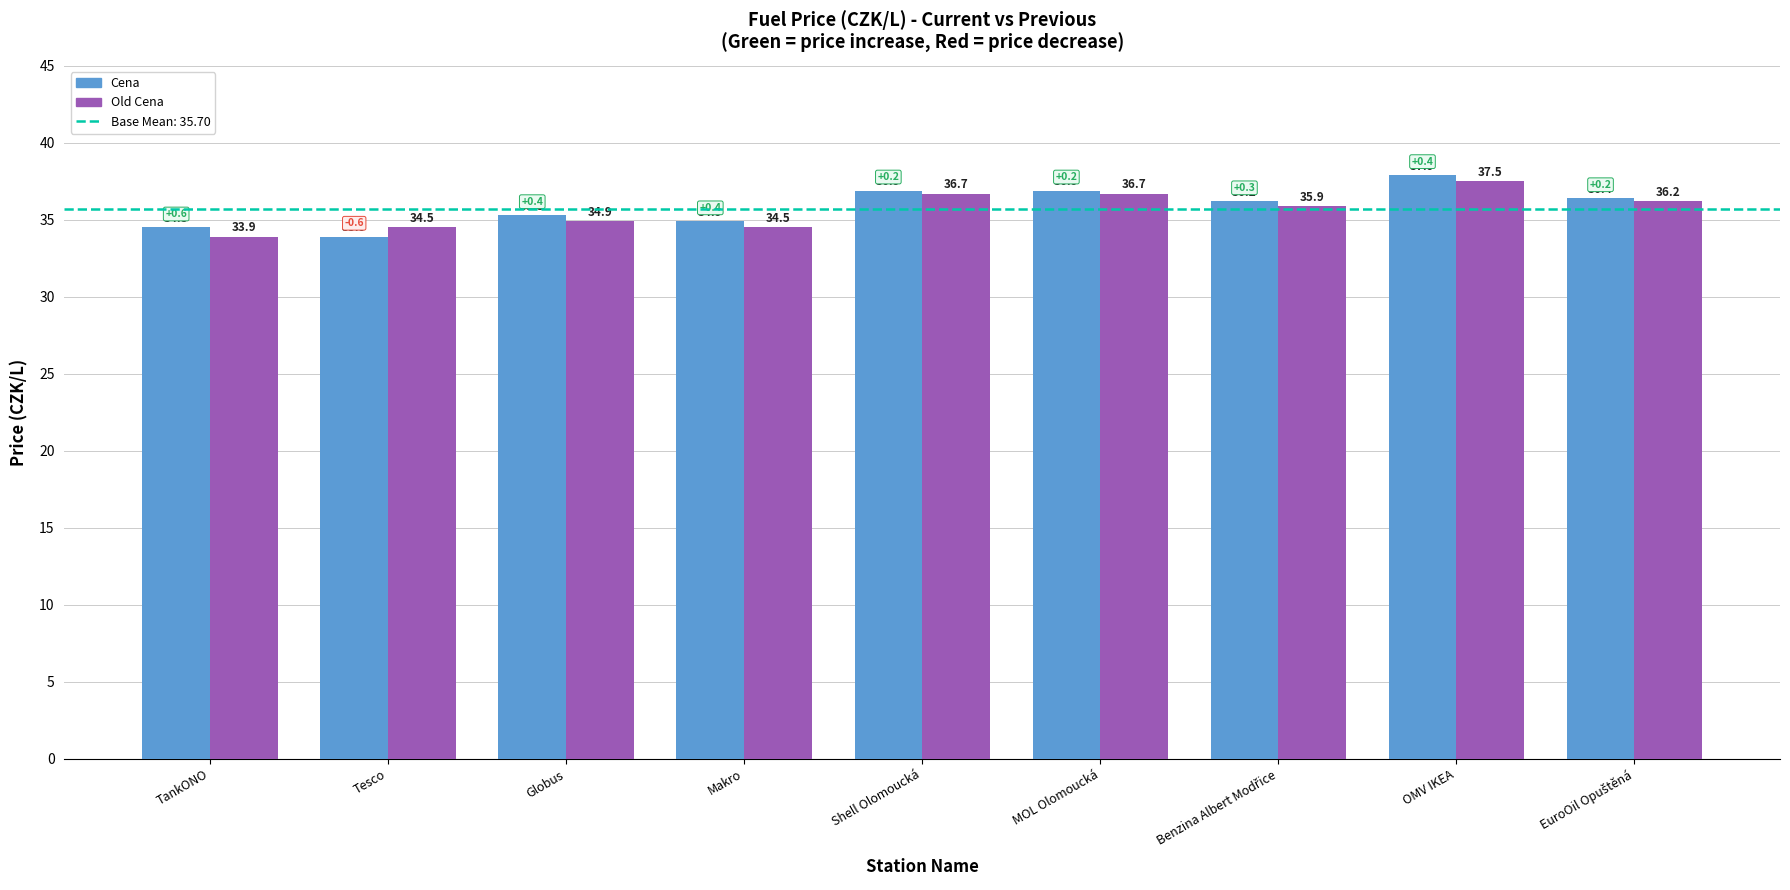

Is it true that Cena equals 62.1 at OMV IKEA?

False